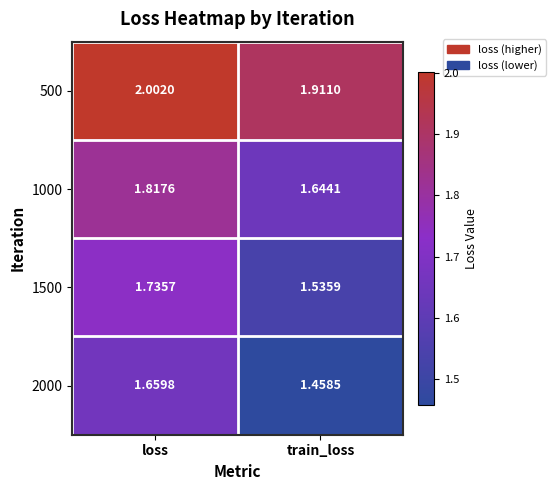

Rank the categories by 1000 value from lowest to highest.

train_loss, loss